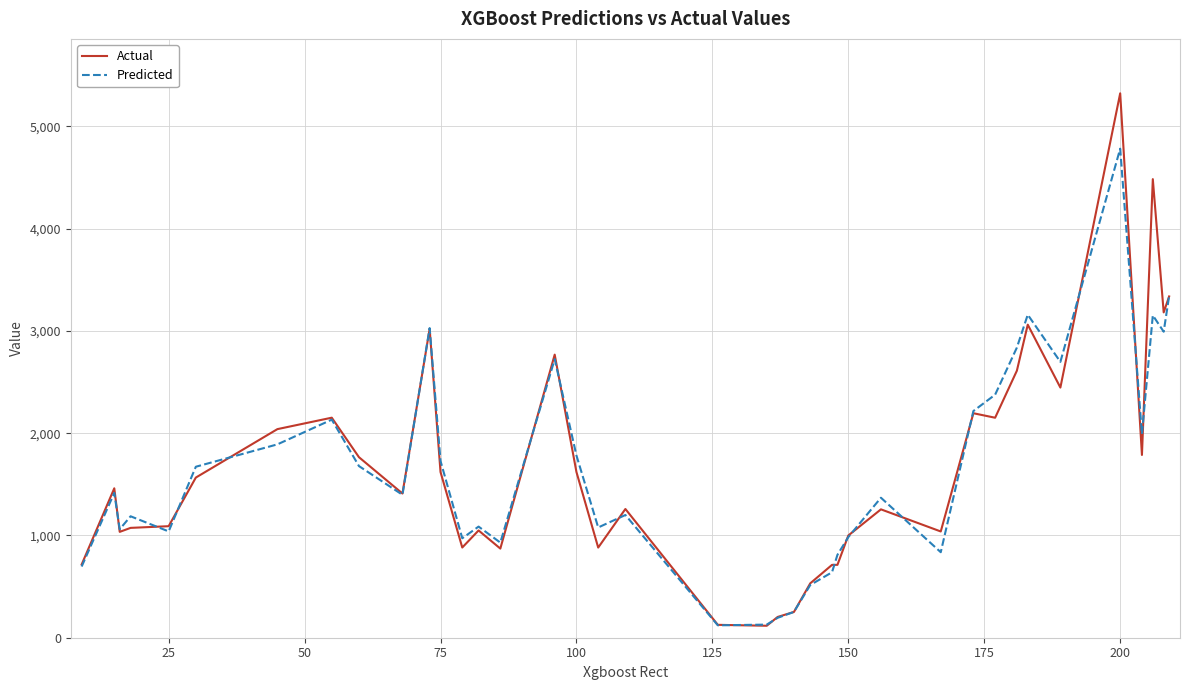

How many lines are shown in the chart?

2